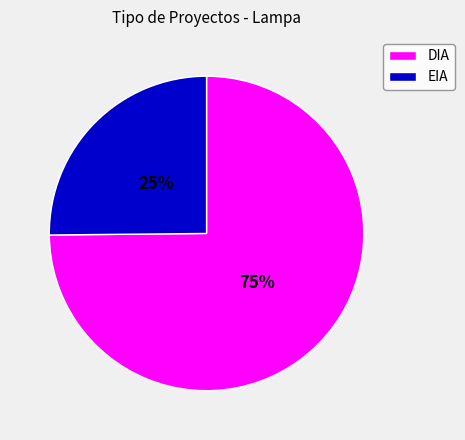

True or false: EIA accounts for 36% of the total.

False